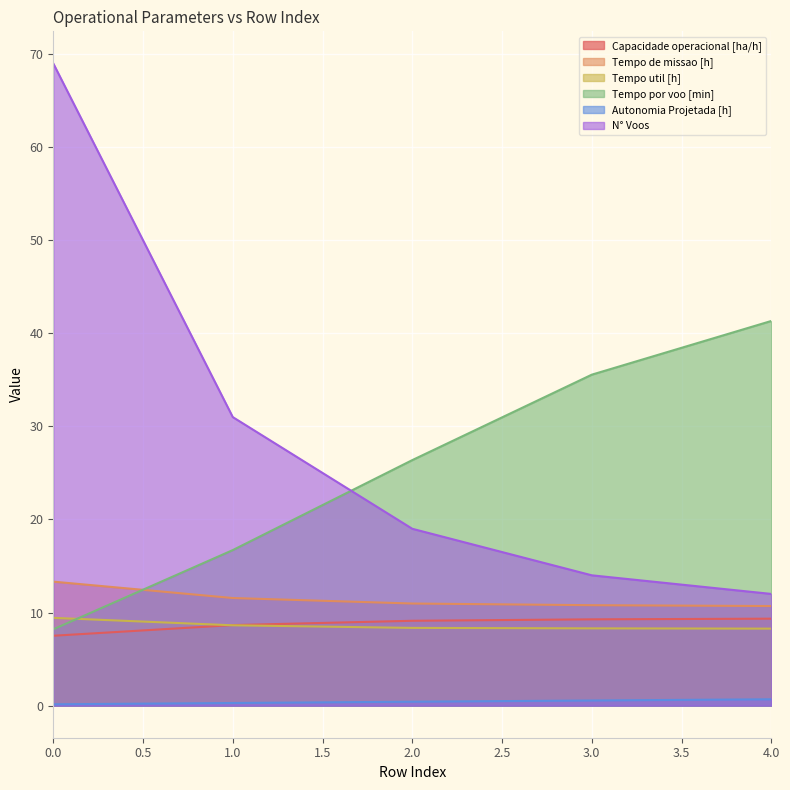

List the series in order of their peak value, lowest first.

Autonomia Projetada [h], Capacidade operacional [ha/h], Tempo util [h], Tempo de missao [h], Tempo por voo [min], N° Voos